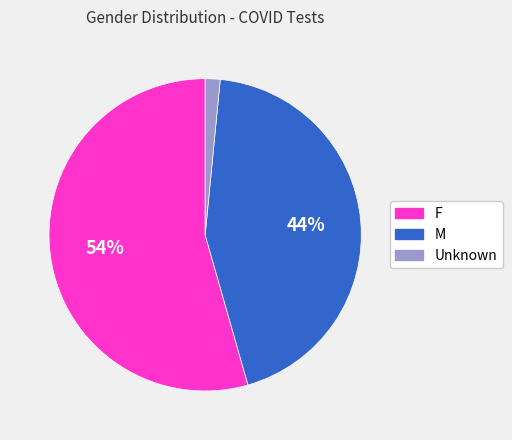

To the nearest percent, what is the combined percentage of Unknown and M?

46%